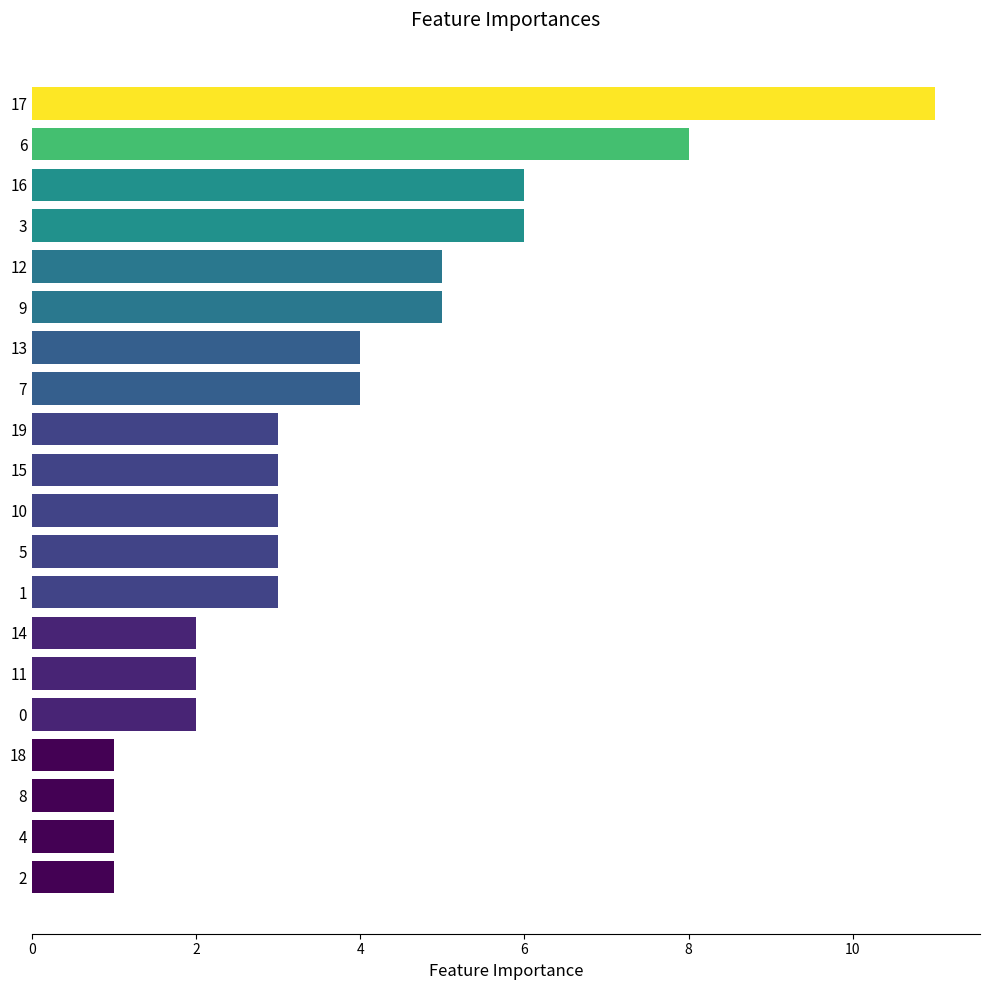

What is the change in value from 8 to 7?

+3